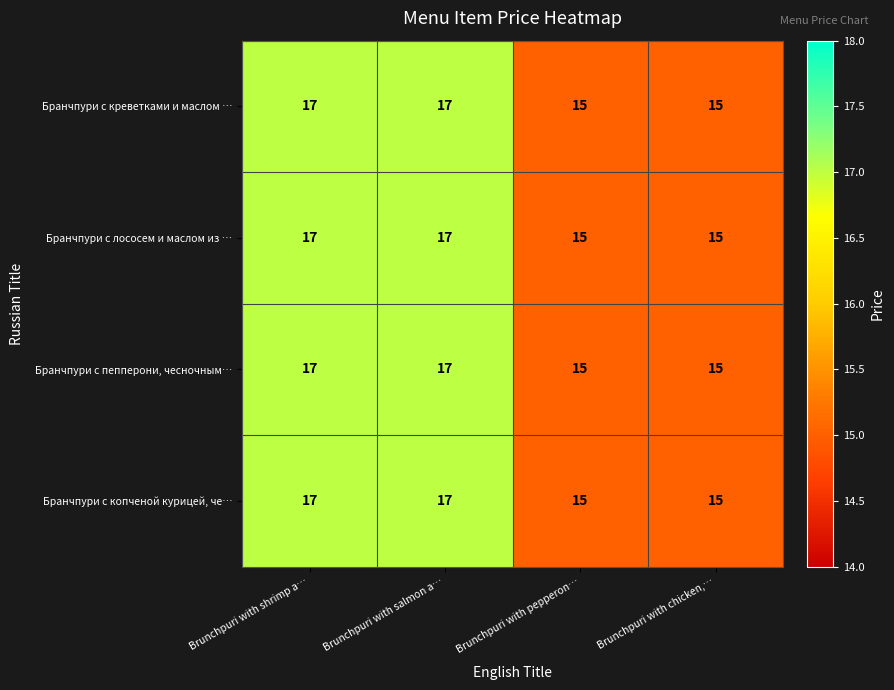

What is the total value across all series at Brunchpuri with chicken,…?

60